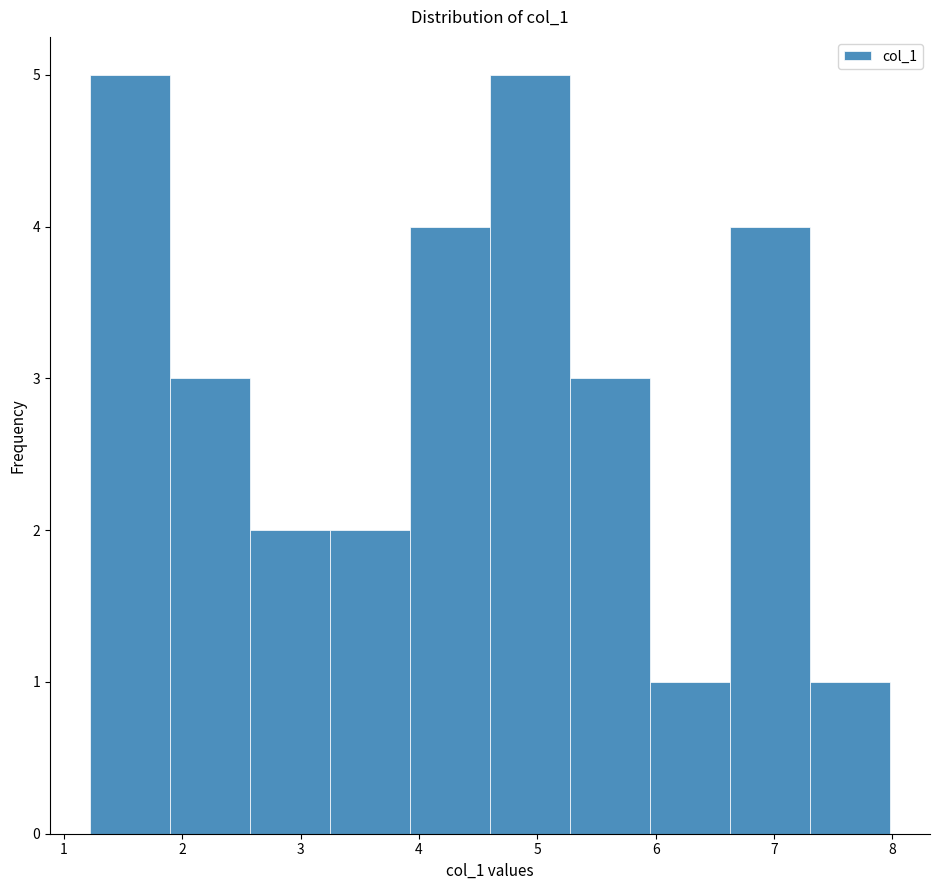

Reading left to right, list every bar in this chart as the range it spans on the x-axis followed by its height. Neither the bar edges nor the heights are printed on the chart, so give them approximately, as read against the axes.

1.2 to 1.9: 5
1.9 to 2.6: 3
2.6 to 3.2: 2
3.2 to 3.9: 2
3.9 to 4.6: 4
4.6 to 5.3: 5
5.3 to 6.0: 3
6.0 to 6.6: 1
6.6 to 7.3: 4
7.3 to 8.0: 1